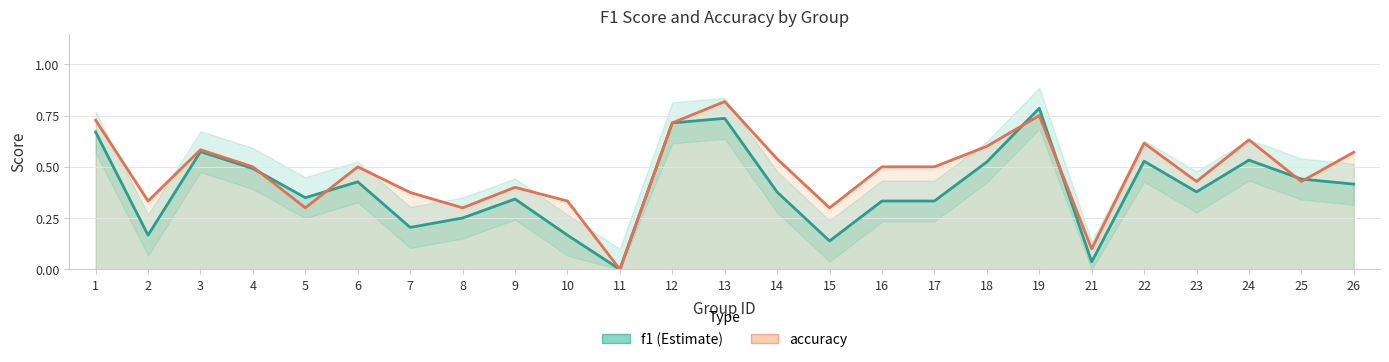

Reading right to left, extract all data points from this chart.

f1: 0.4	0.4	0.5	0.4	0.5	0.0	0.8	0.5	0.3	0.3	0.1	0.4	0.7	0.7	0.0	0.2	0.3	0.3	0.2	0.4	0.3	0.5	0.6	0.2	0.7
accuracy: 0.6	0.4	0.6	0.4	0.6	0.1	0.8	0.6	0.5	0.5	0.3	0.5	0.8	0.7	0.0	0.3	0.4	0.3	0.4	0.5	0.3	0.5	0.6	0.3	0.7